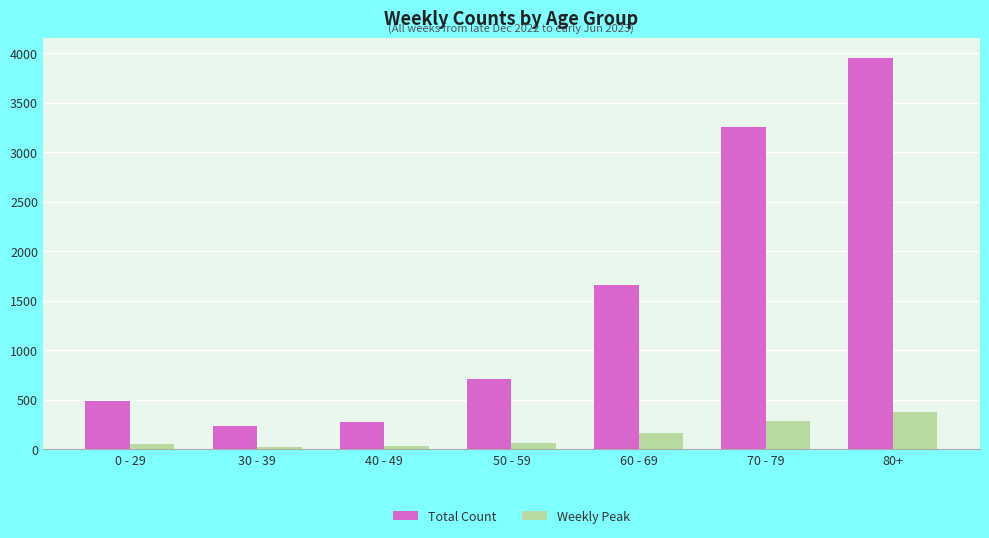

What value does the Total Count series have at 40 - 49?

282